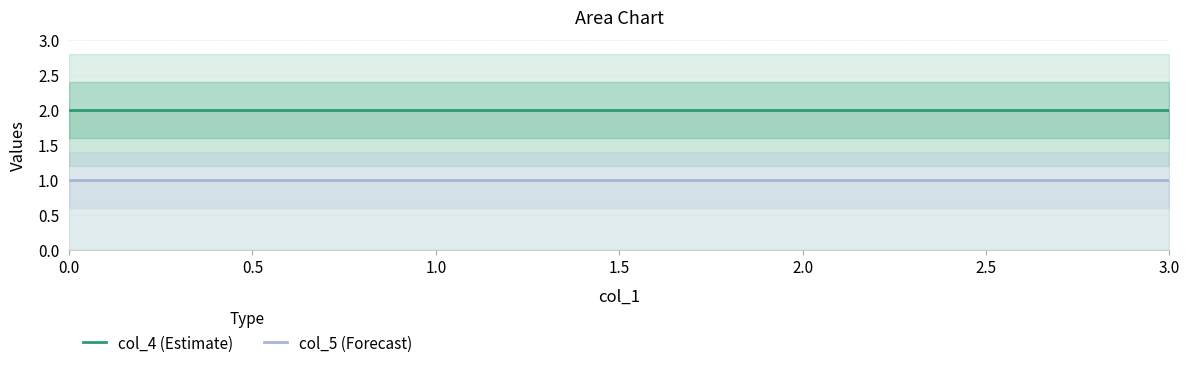

True or false: col_5 (Forecast) and col_4 (Estimate) intersect in this chart.

False